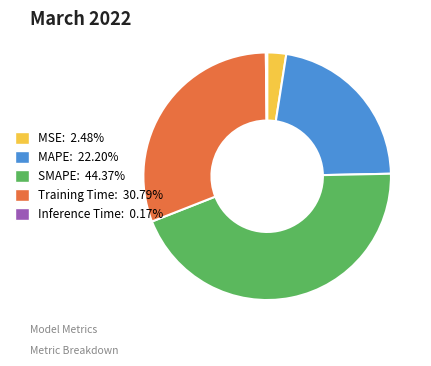

Is SMAPE the majority of the pie?

No